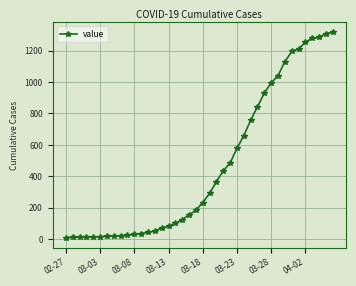

What is the greatest value displayed?

1317